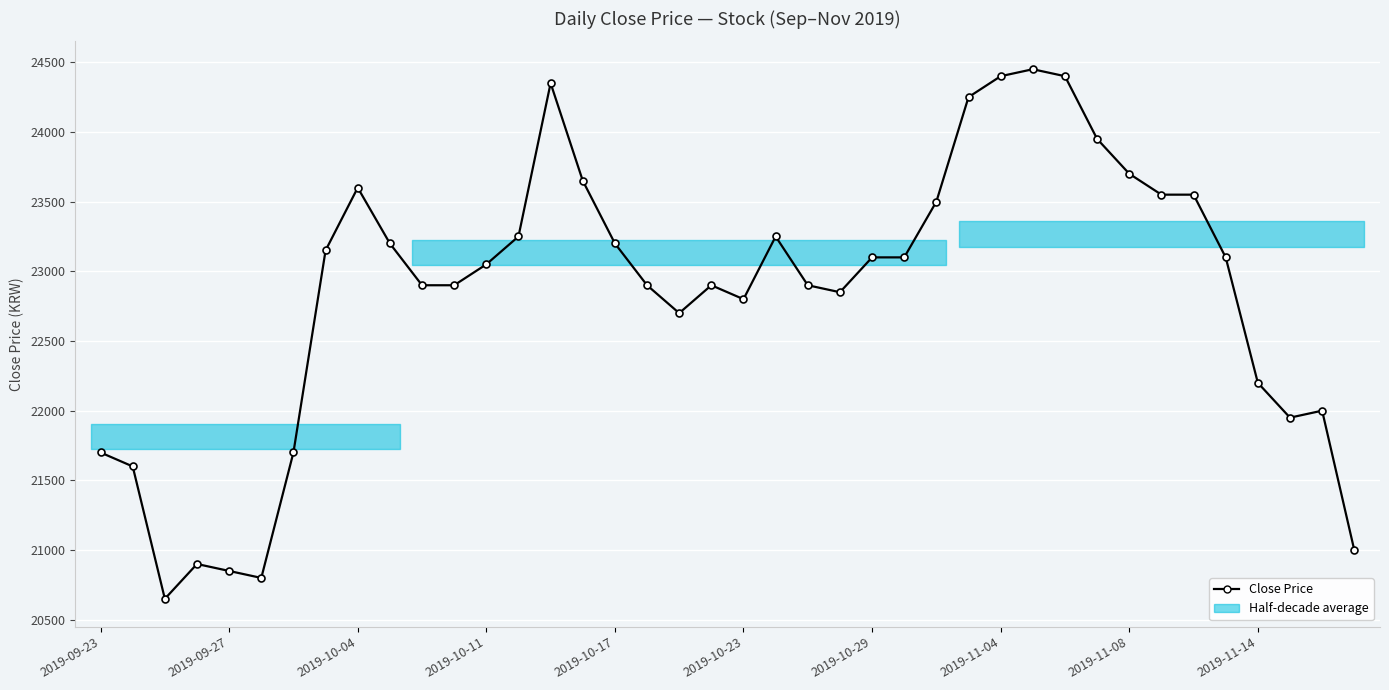

How many points are higher than both their immediate neighbors (excluding endpoints)?

7